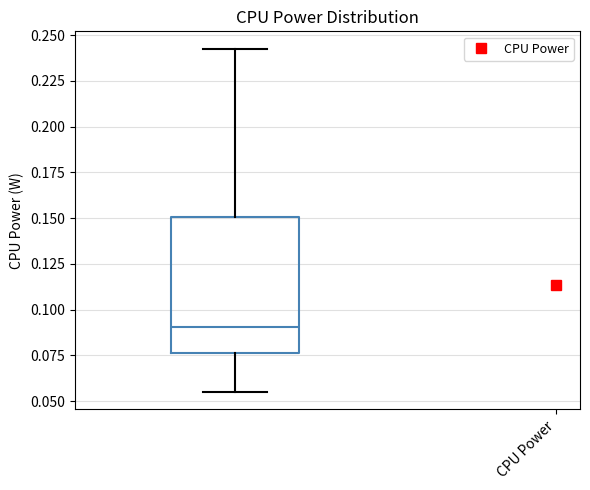

Read this box plot against the y-axis: the position of the median line, the range covered by the box, and the ends of both whiskers. The values are not printed on the chart, so give them approximately, as read against the axis.

median 0.090, box 0.075 to 0.150, whiskers 0.055 to 0.245